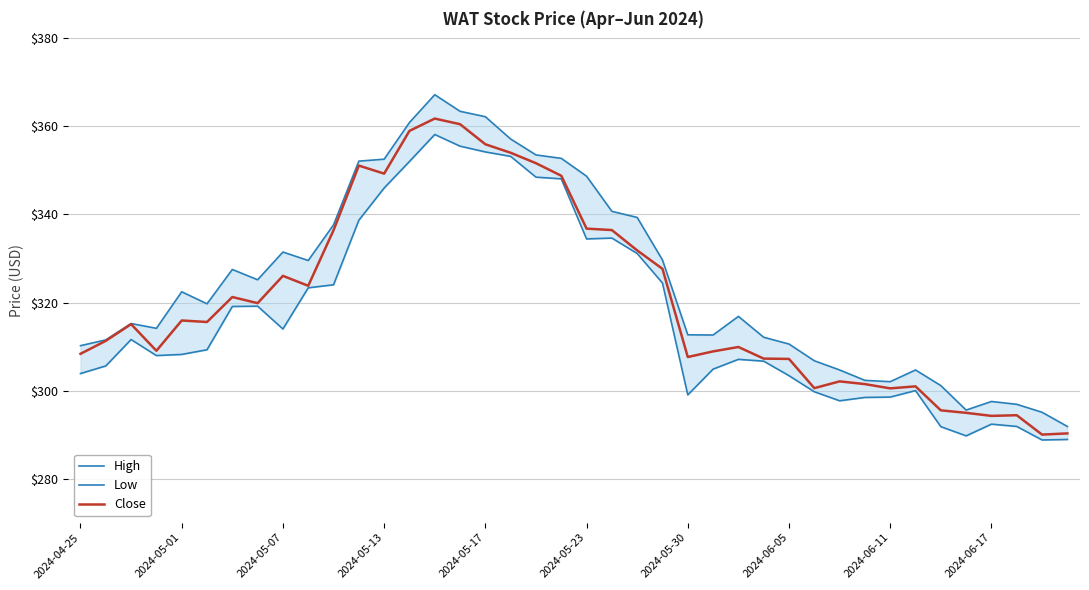

Rank the series by their average value, from lowest to highest.

Low, Close, High